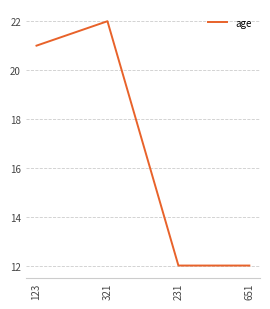

How many values are below 21?

2